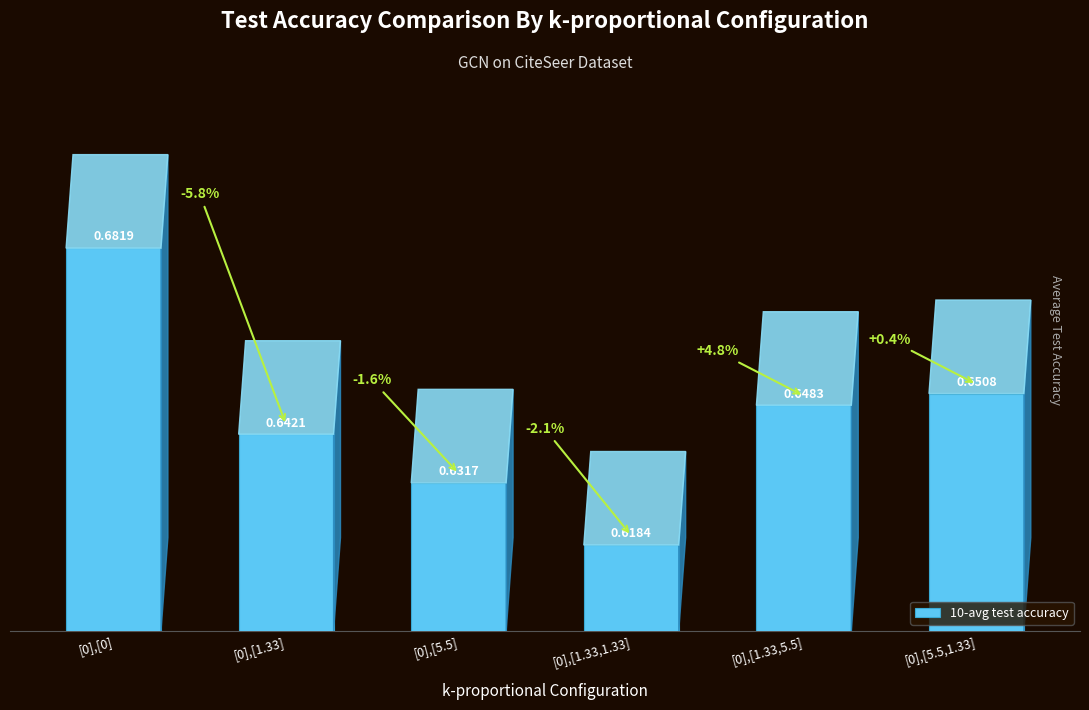

Where is the data nearest to the value 0?

[0],[1.33,1.33]